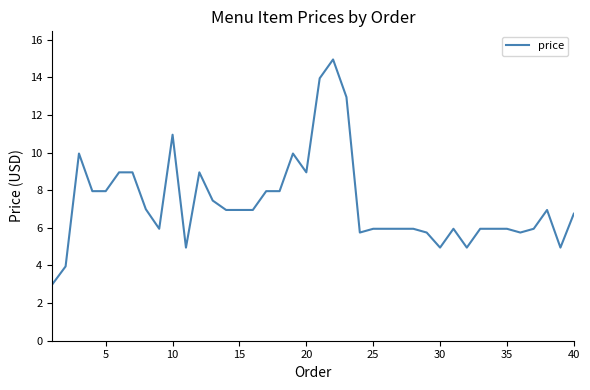

How many lines are shown in the chart?

1